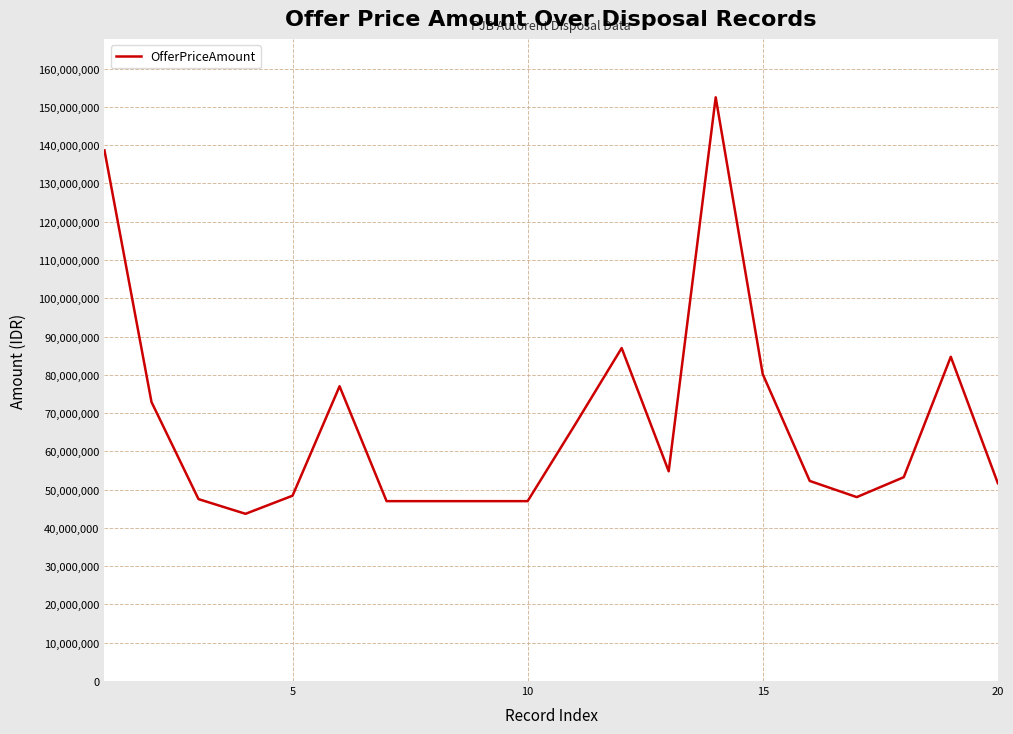

What is the difference between the maximum and minimum values?

108825800